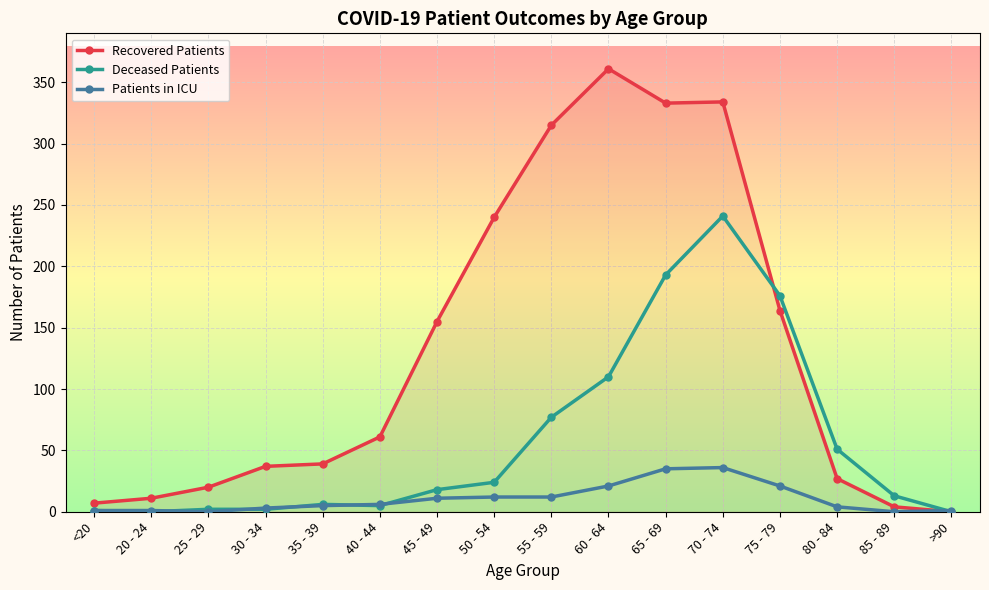

The Recovered Patients series shows 59 at 45 - 49. True or false?

False